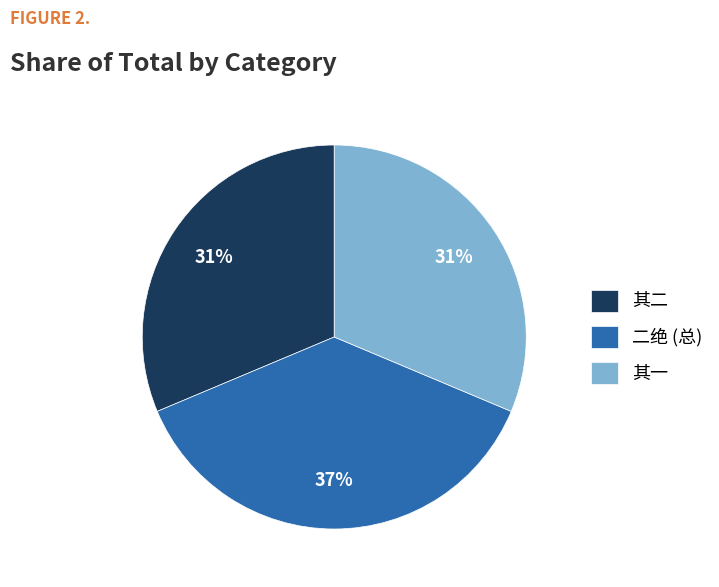

To the nearest percent, what is the difference between the largest and smallest slice percentages?

6%